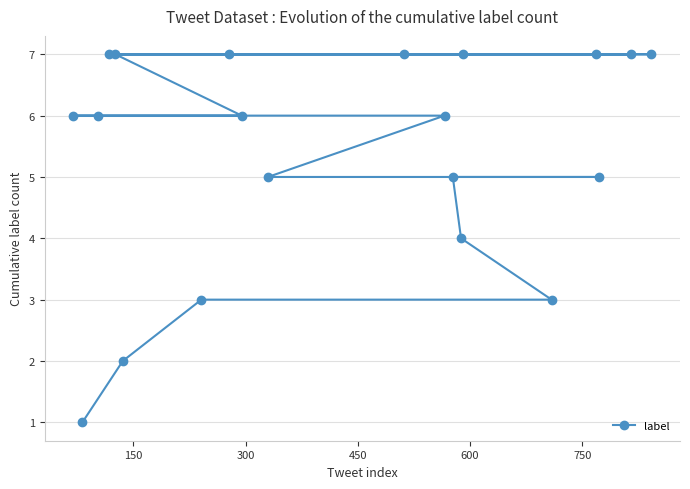

What is the difference between the second highest and minimum values?

6